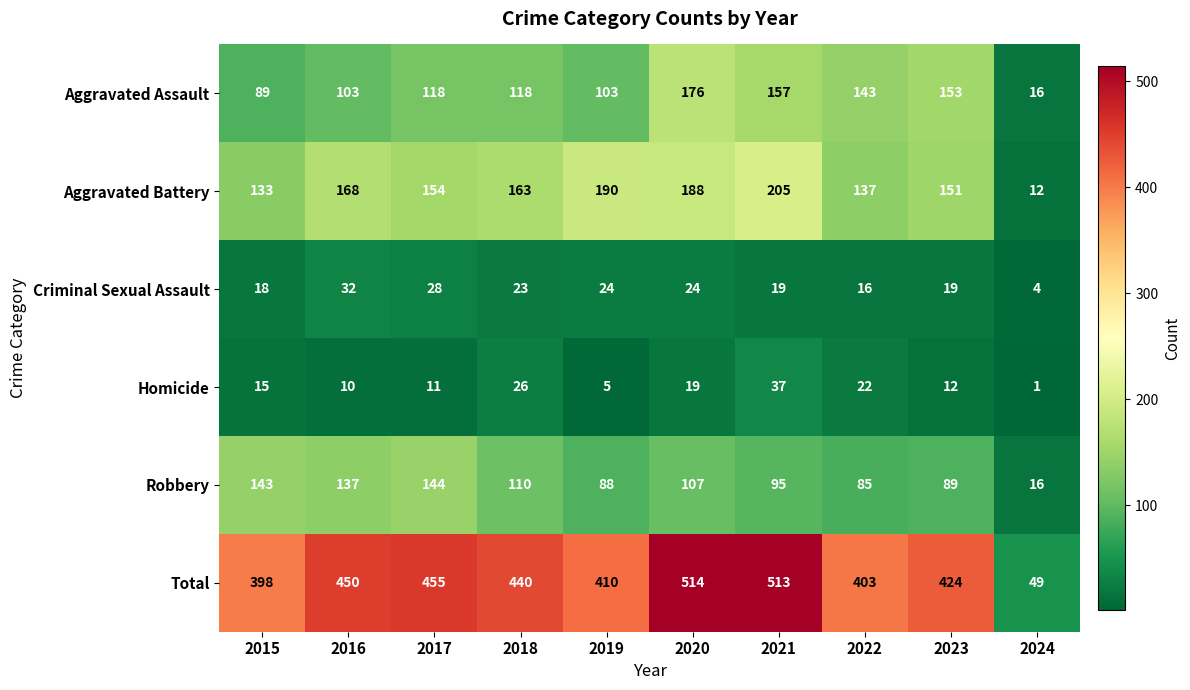

The Aggravated Assault series shows 240 at 2022. True or false?

False